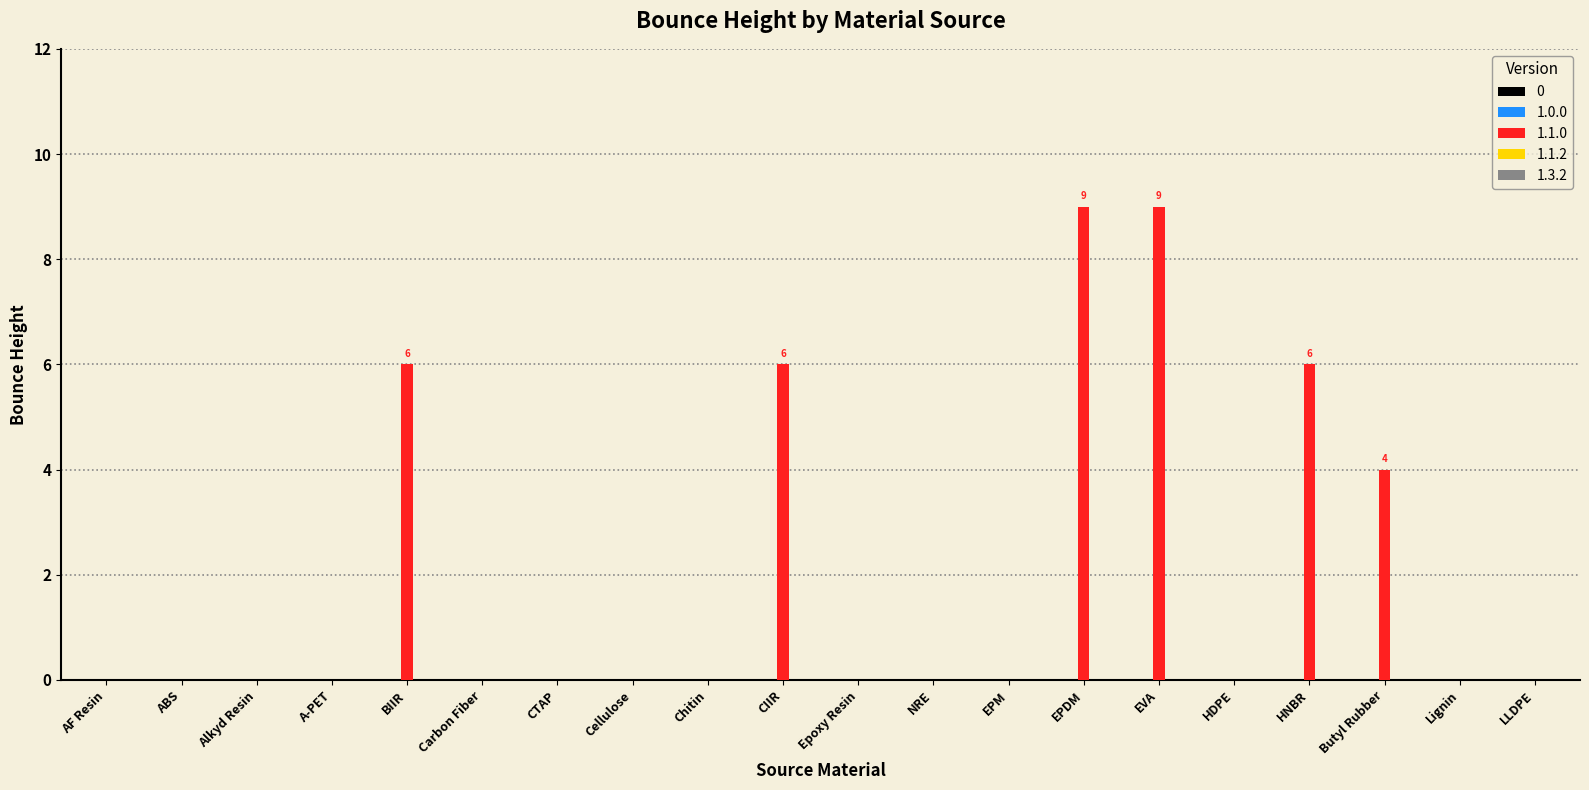

The chart shows a value of -6 at CTAP. True or false?

False